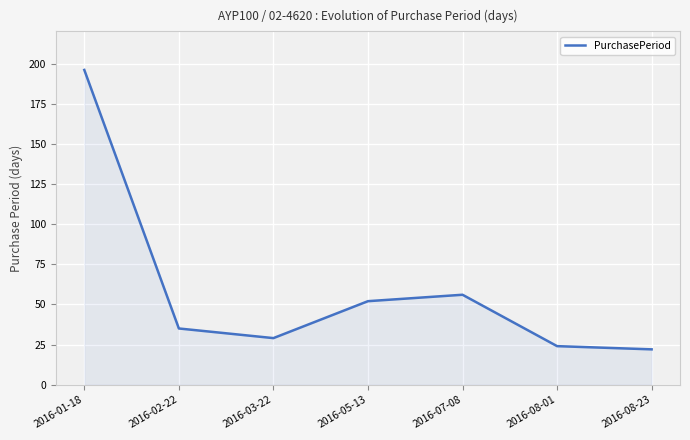

Count the number of categories in the chart.

7